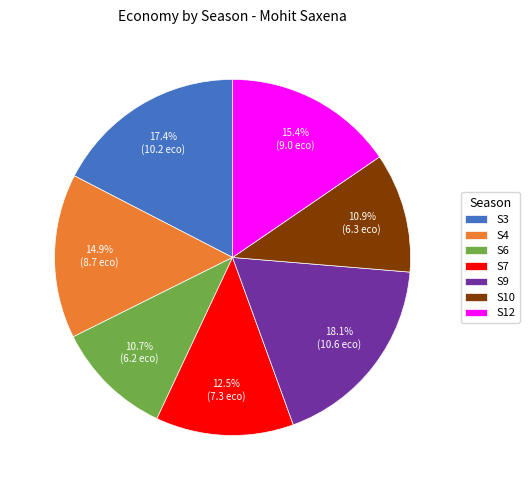

Which has a higher value, S12 or S3?

S3